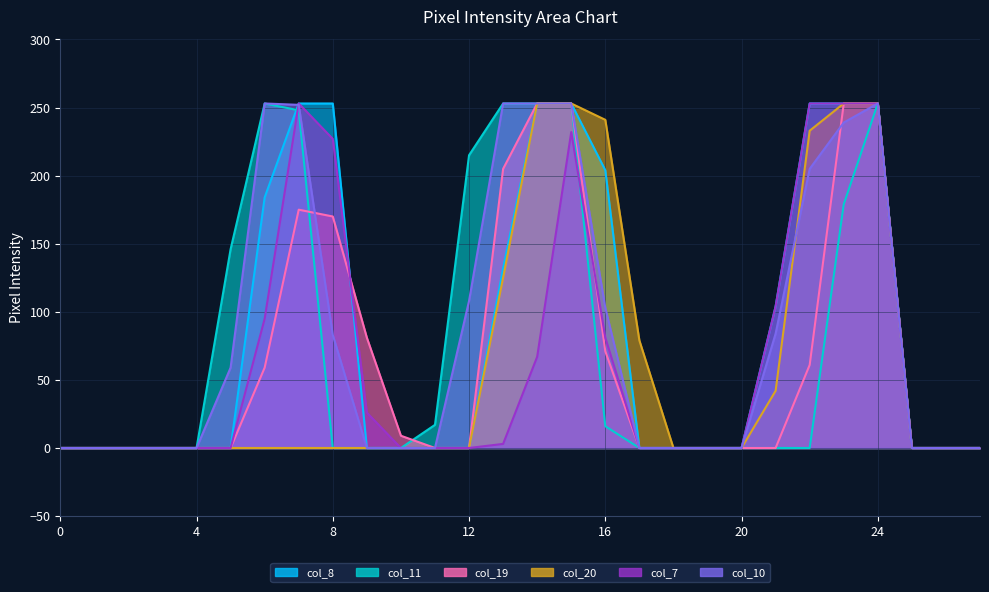

How many interior local peaks does the col_7 series have?

2